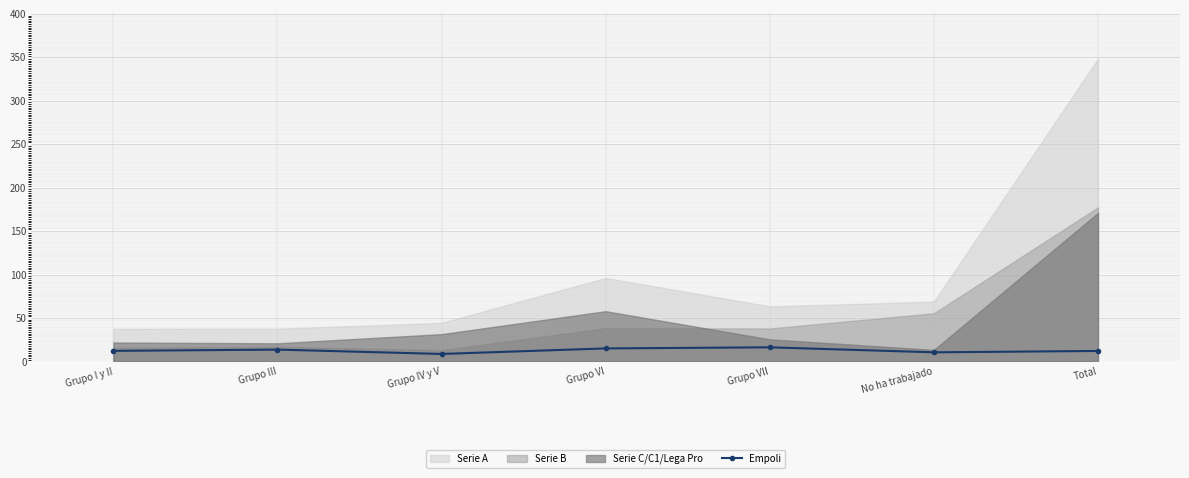

What is the label of the 3rd point from the left?

Grupo IV y V